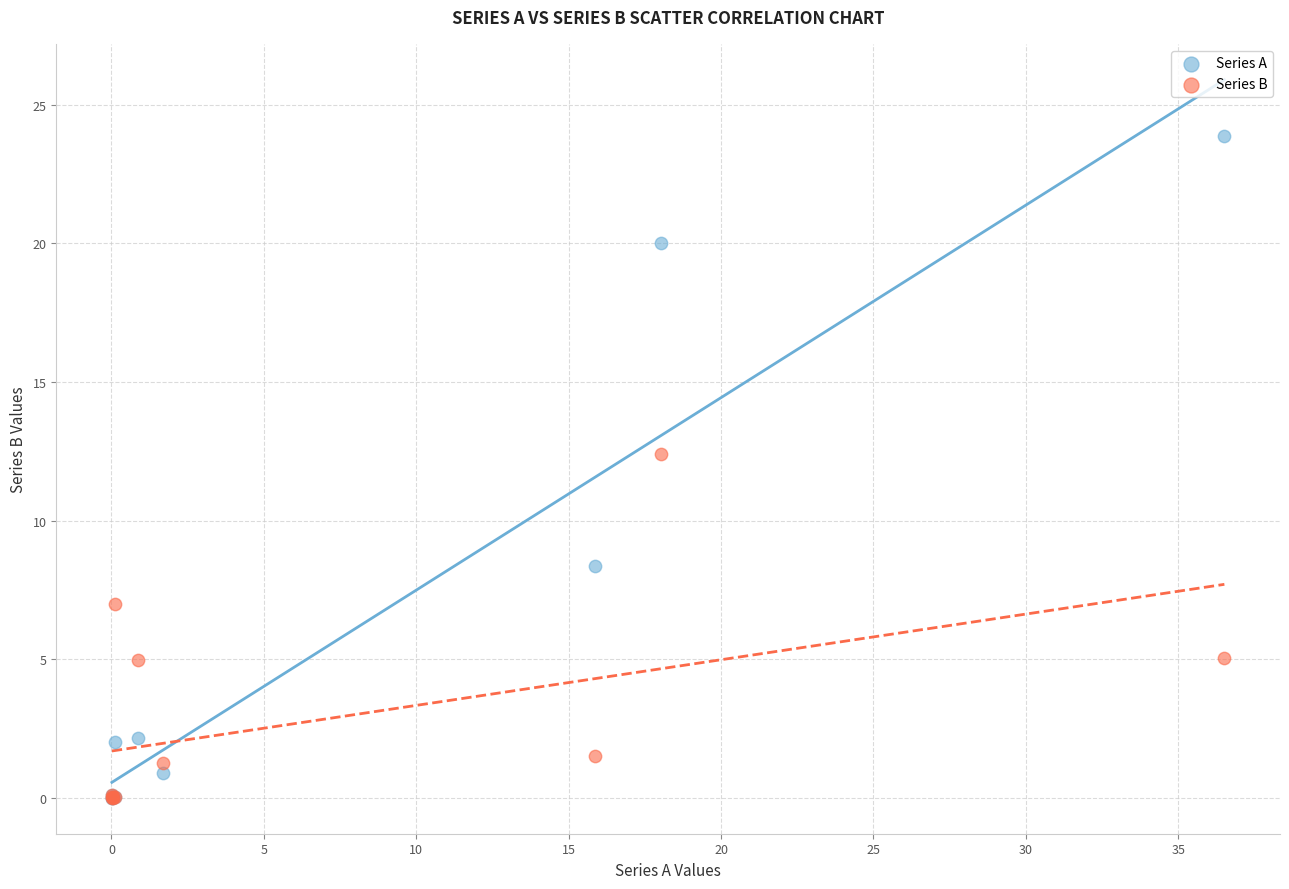

In the Series A series, what Y value is closest to 11?

8.4